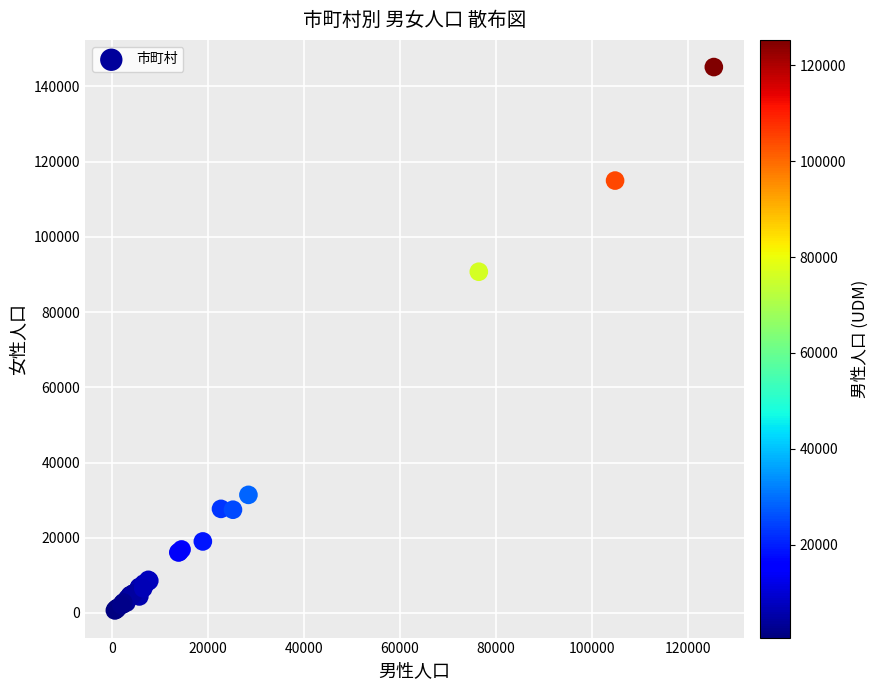

What Y value in the scatter plot is closest to 72919?

90740